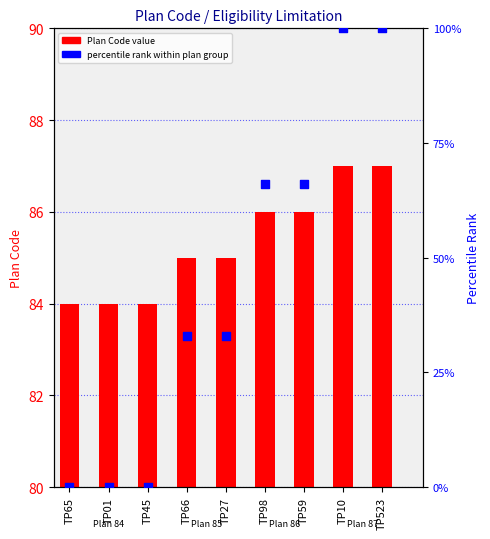

Which series reaches the minimum Y coordinate?

percentile rank within plan group